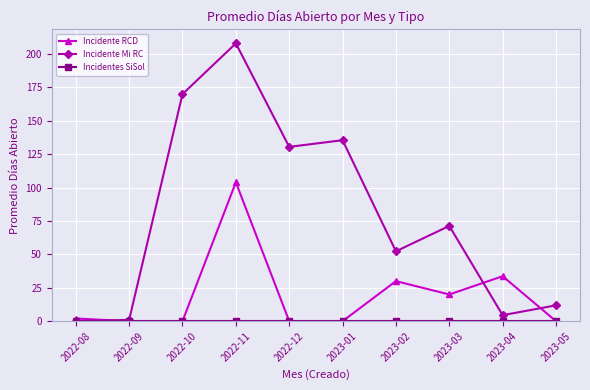

True or false: Incidente RCD has more than 1 points higher than both neighbors.

True